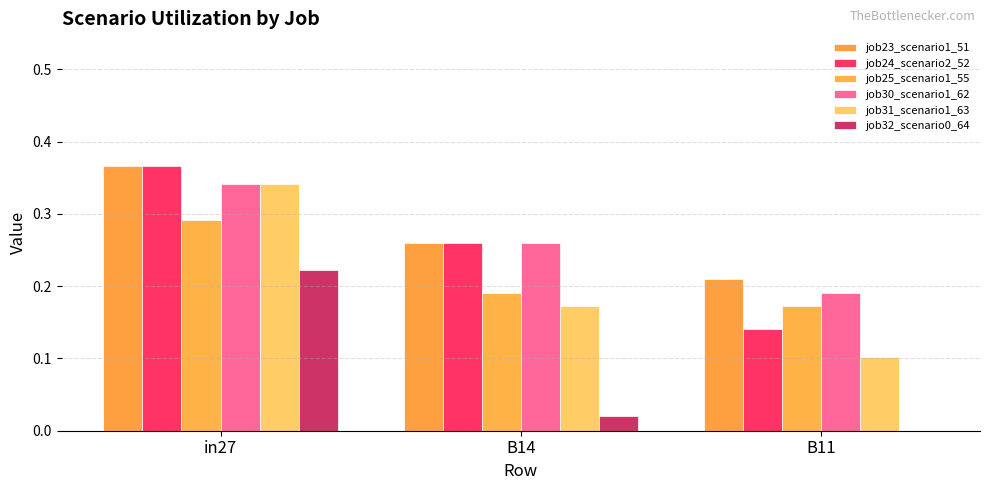

How many distinct data groups are displayed?

6